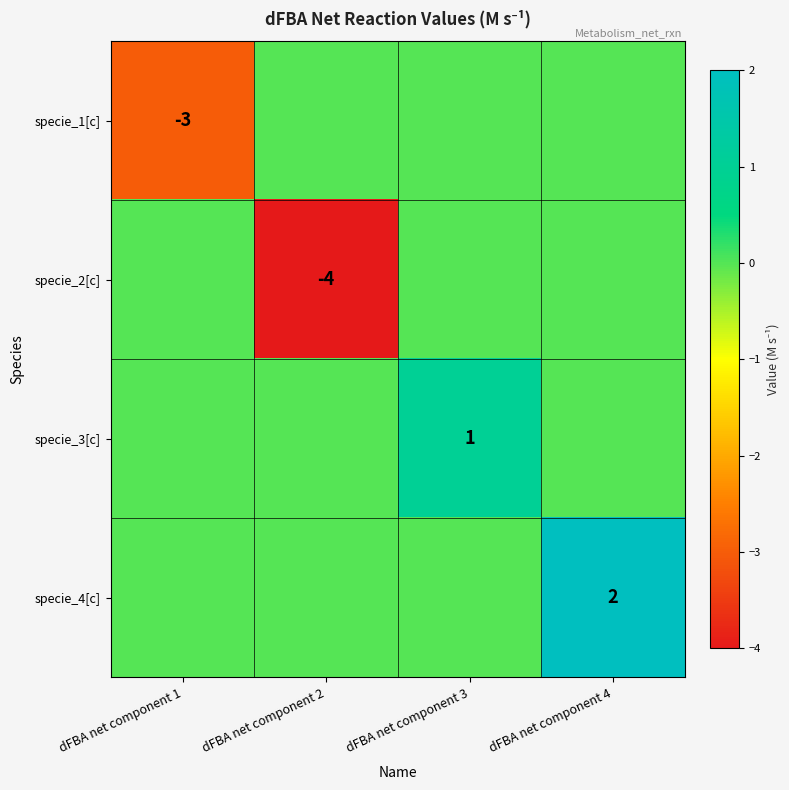

True or false: specie_1[c] has a value of -3 at dFBA net component 1.

True